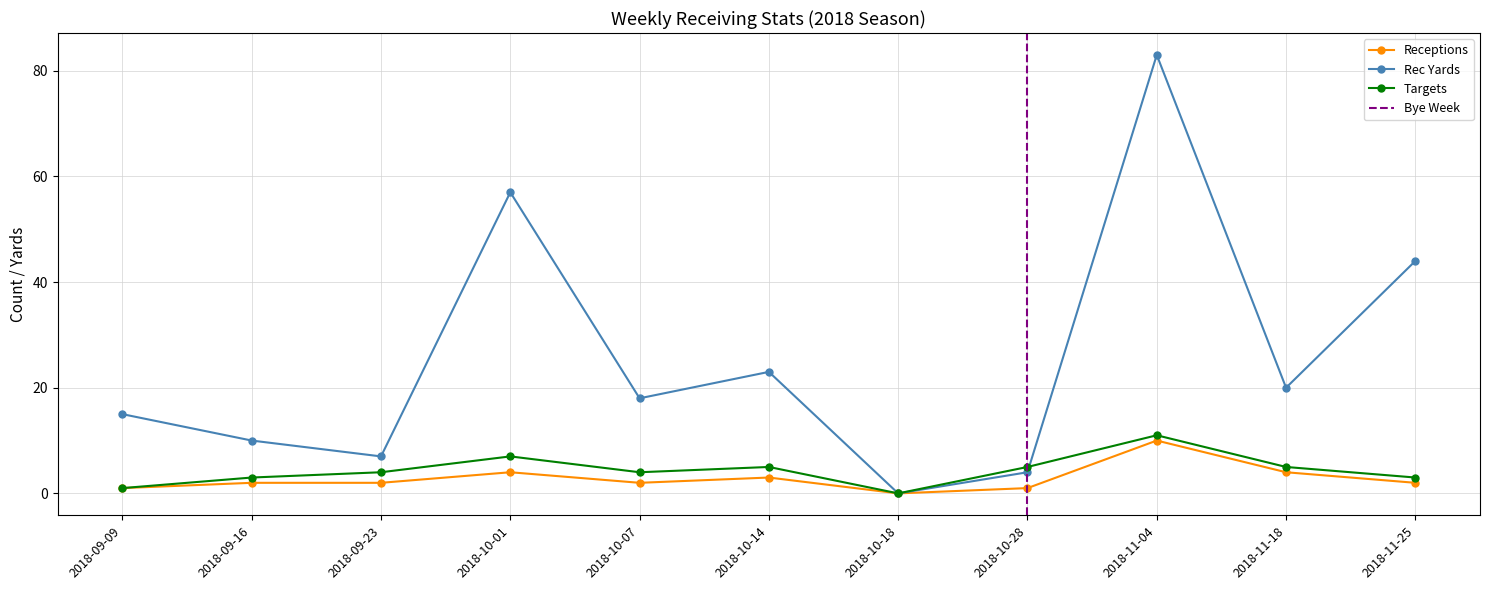

What is the total value across all series at 2018-09-23?

13